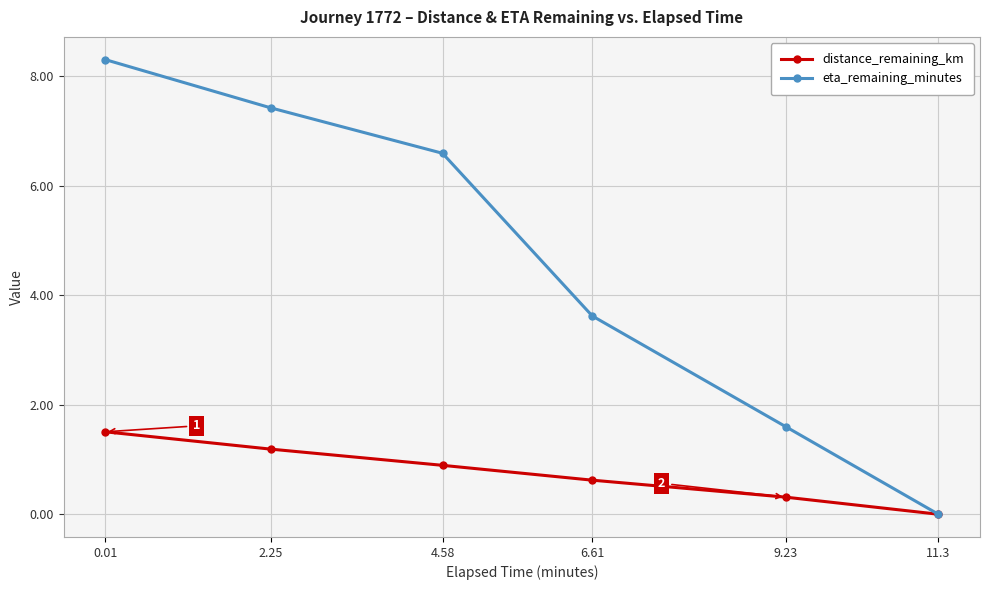

What is the difference between the second highest and minimum values in the distance_remaining_km series?

1.2